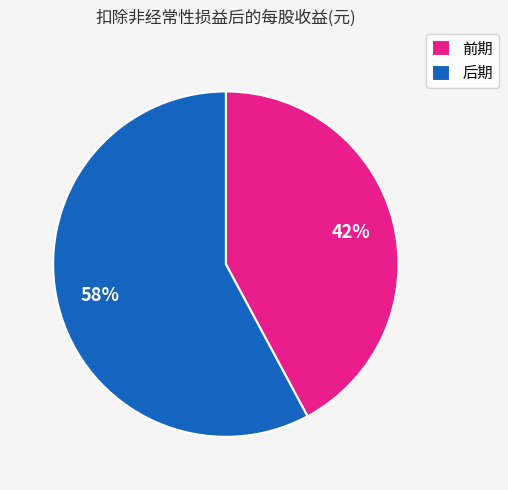

Between 前期 and 后期, which is larger?

后期